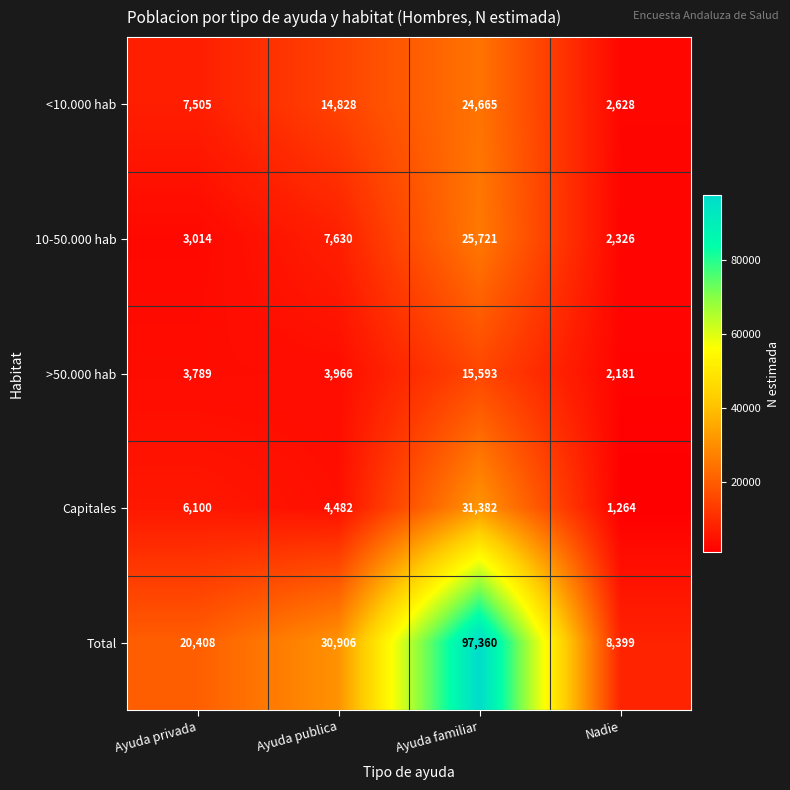

What is the difference between the second highest and second lowest values in the 10-50.000 hab series?

4616